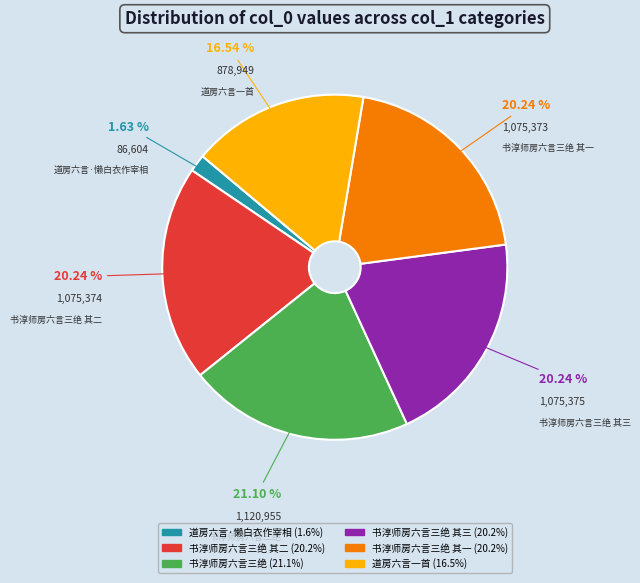

Does any single category account for the majority?

No